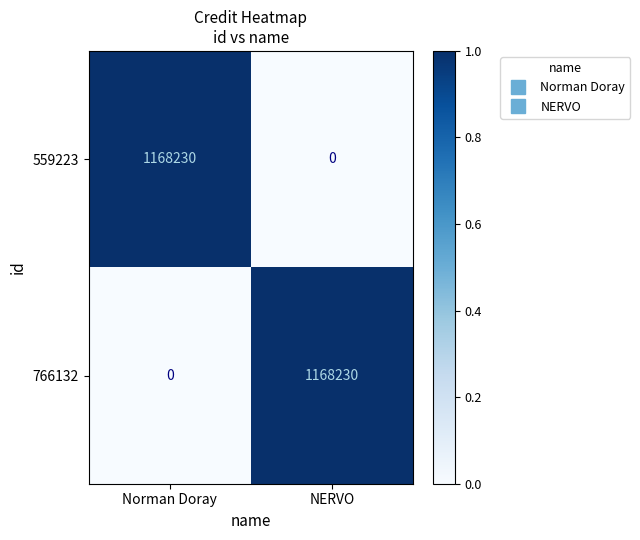

What is the sum of all 559223 values?

1168230